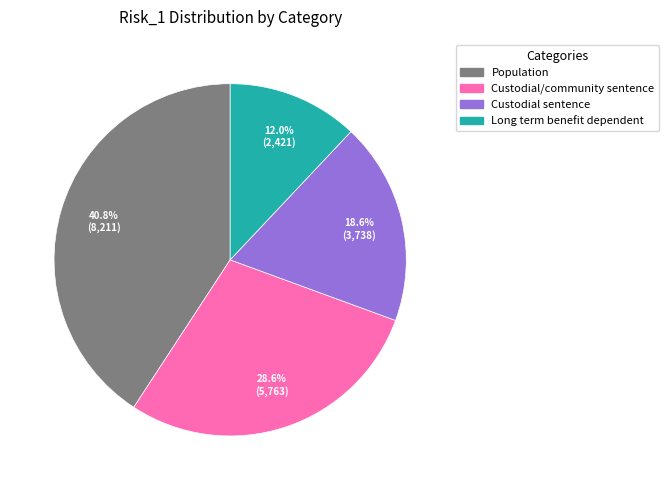

Is there any slice that represents more than half of the pie?

No